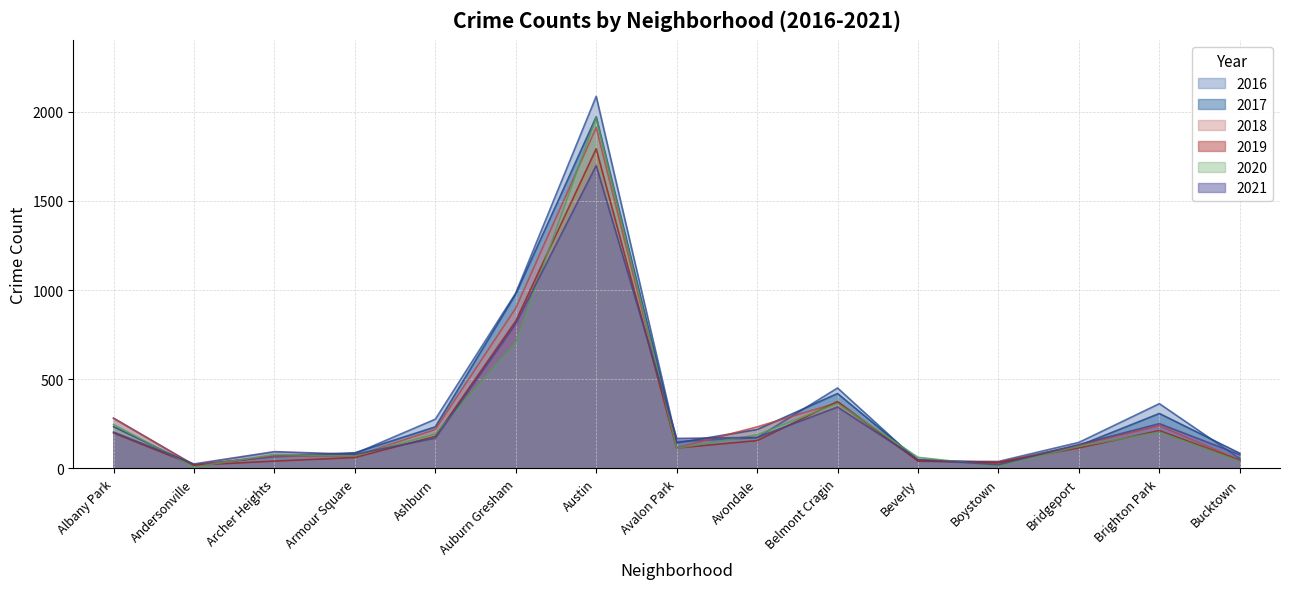

True or false: 2021 has more than 0 interior local peaks.

True